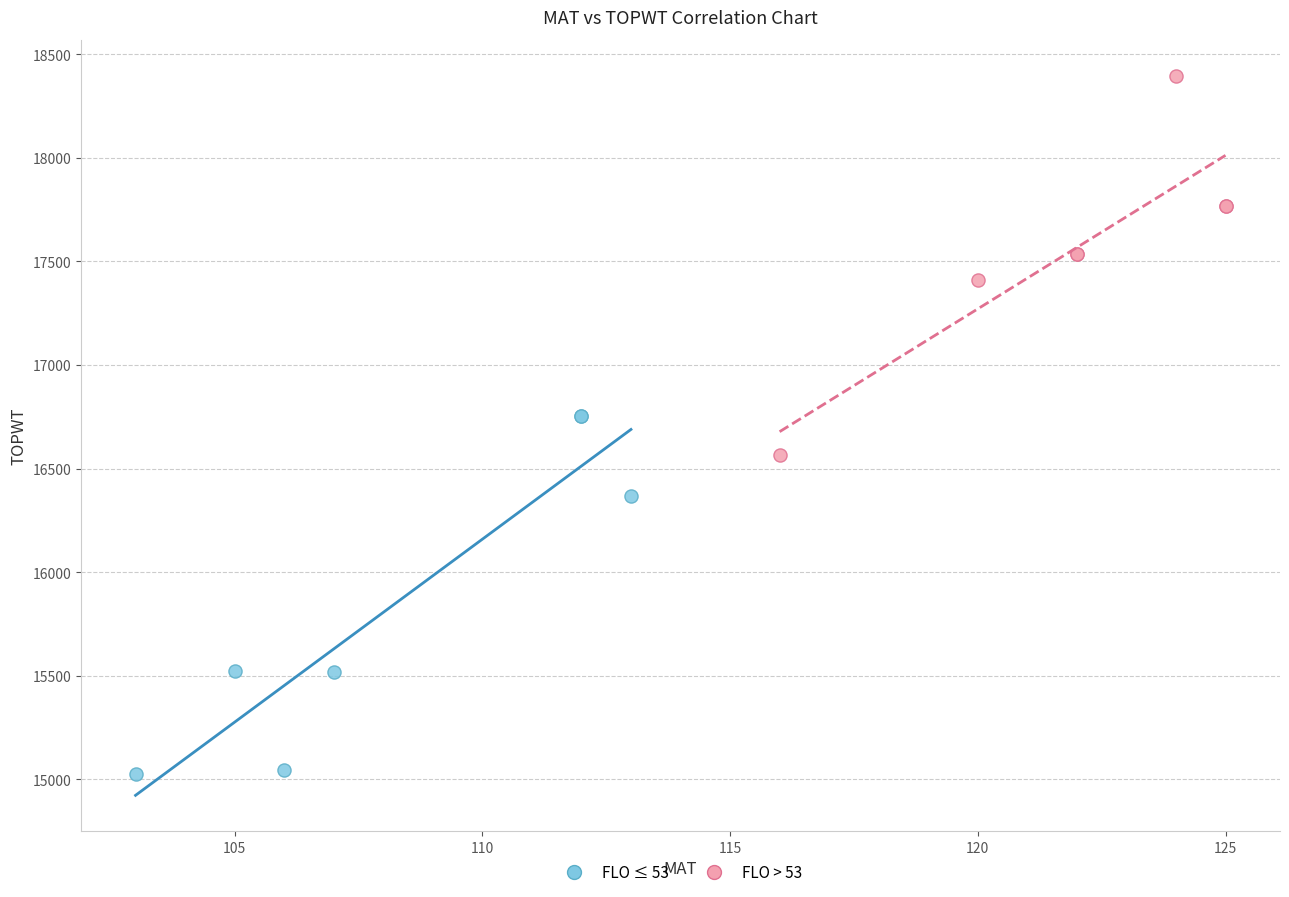

Which series contains the lowest Y value?

FLO ≤ 53